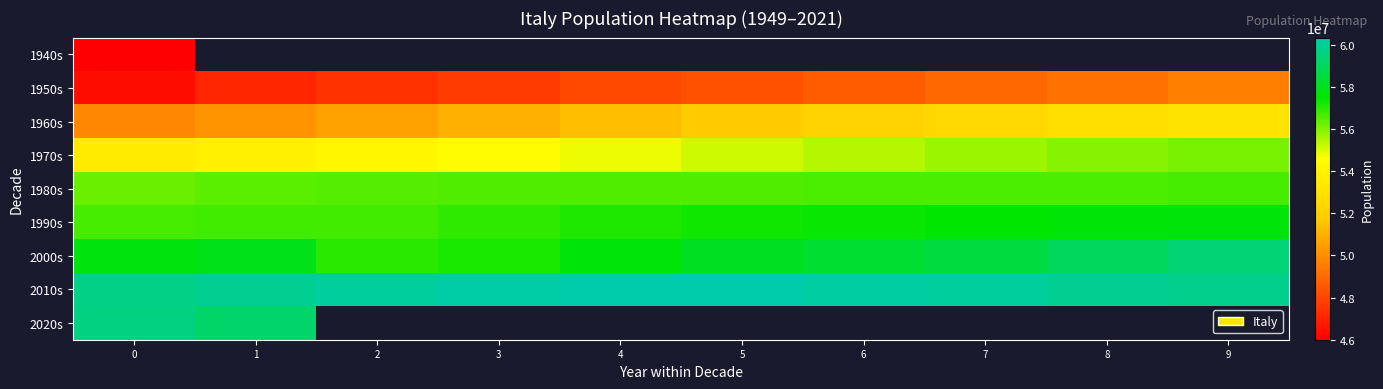

At how many categories does at least one series exceed 56443447?

10